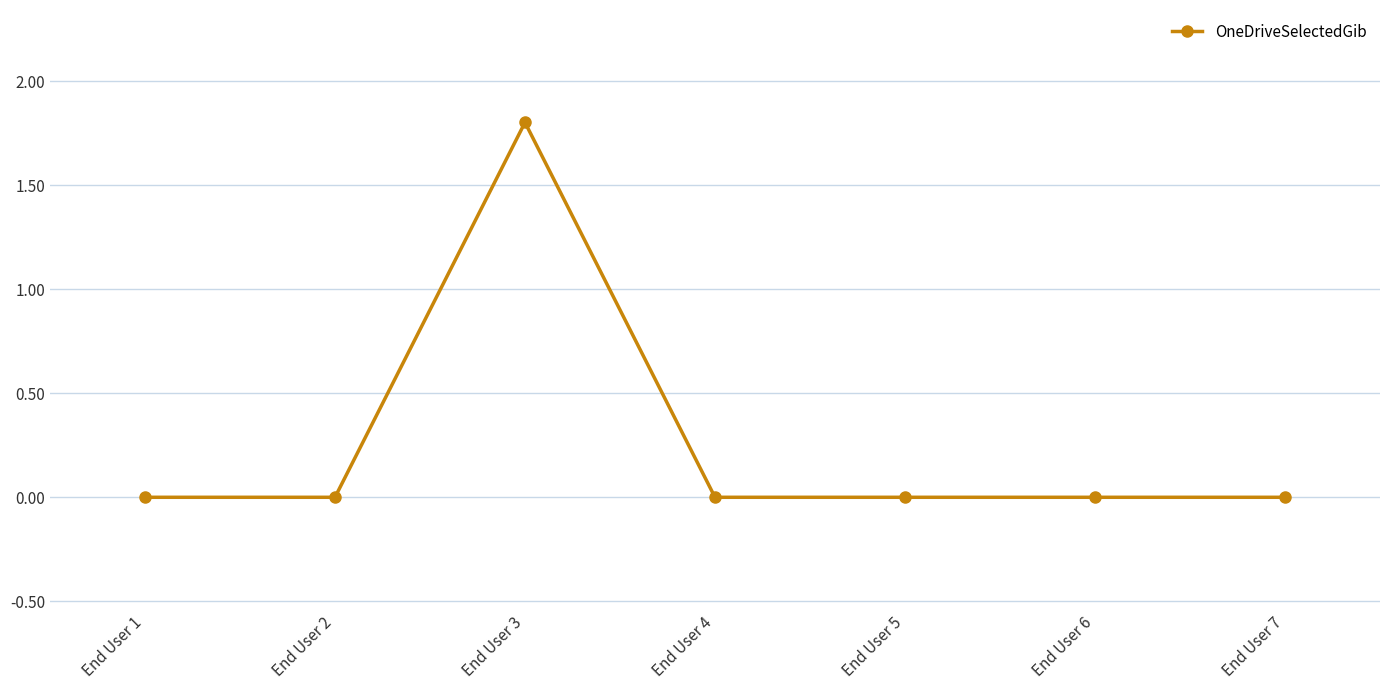

What is the difference between the maximum and second lowest values?

1.8